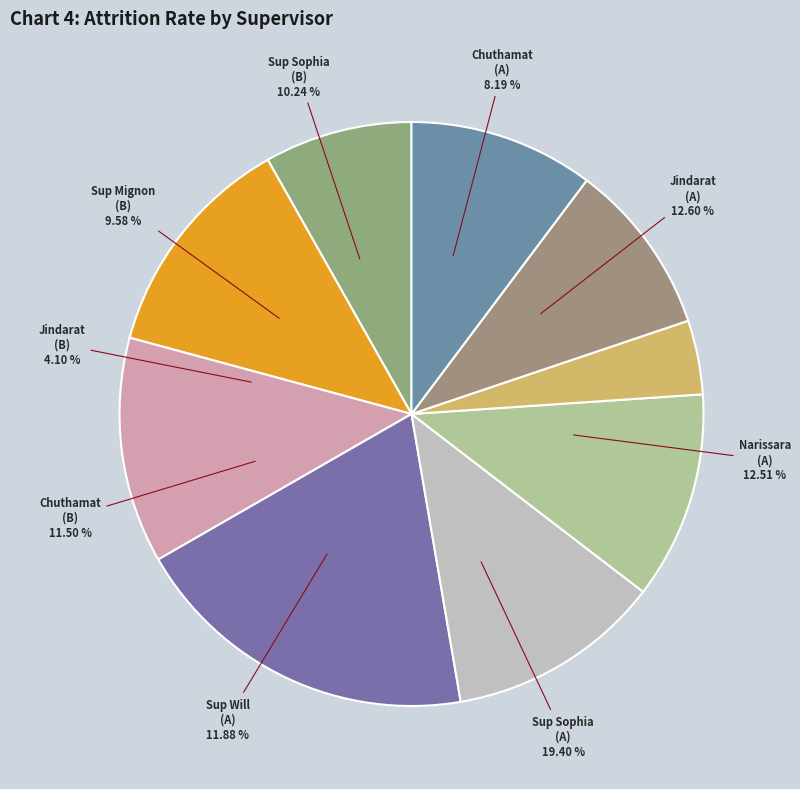

To the nearest percent, what is the average slice percentage?

11%